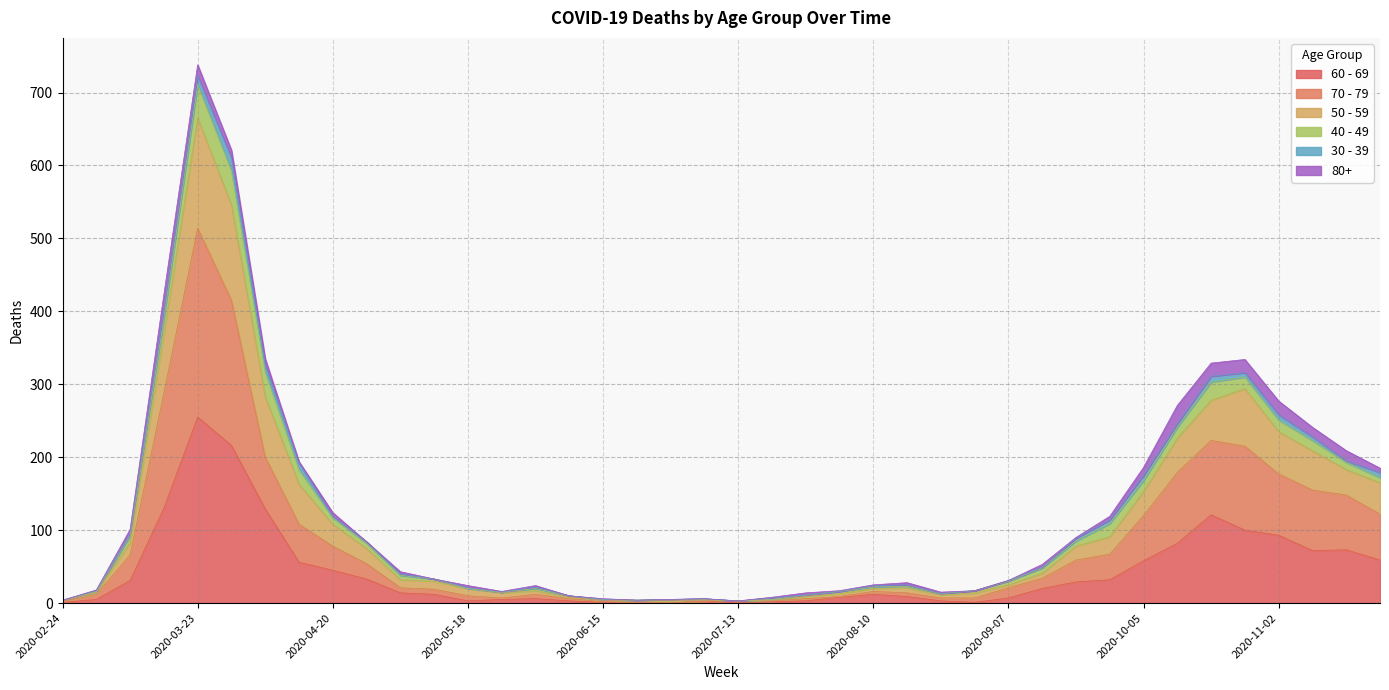

Between 2020-05-18 and 2020-11-02, which is larger?

2020-11-02